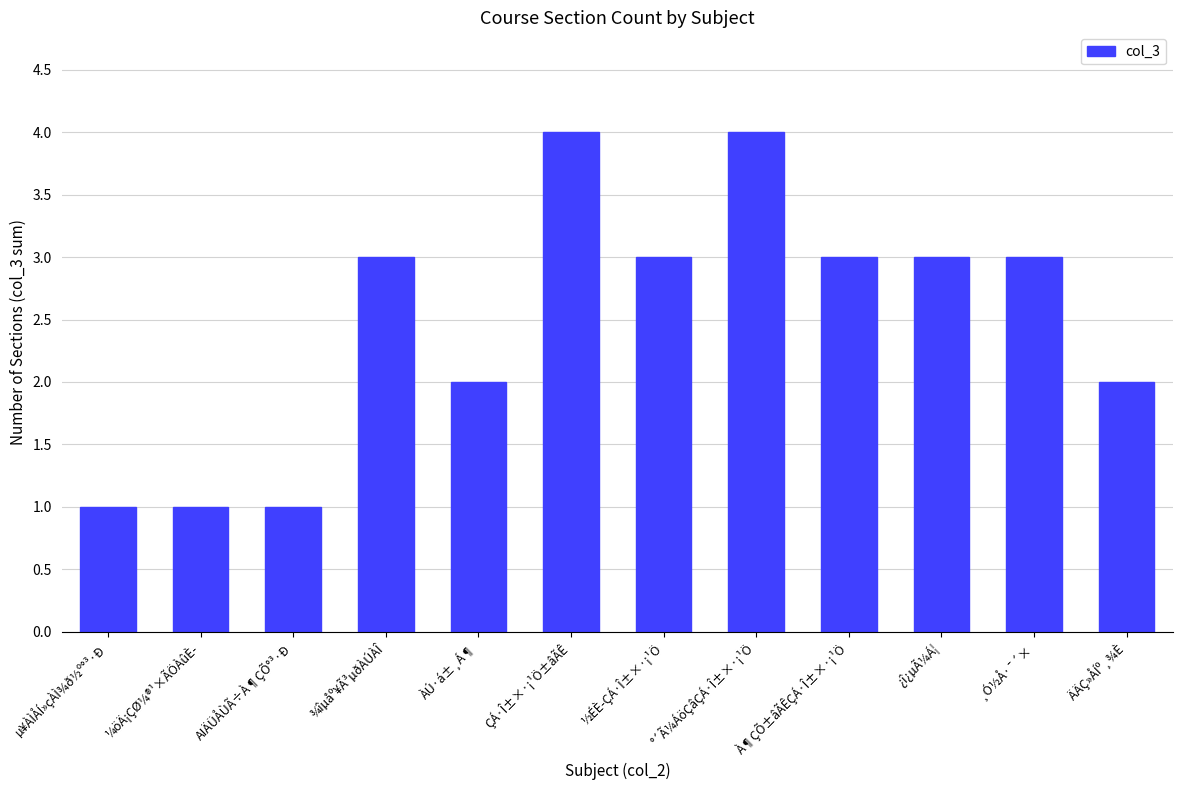

What is the greatest value displayed?

4